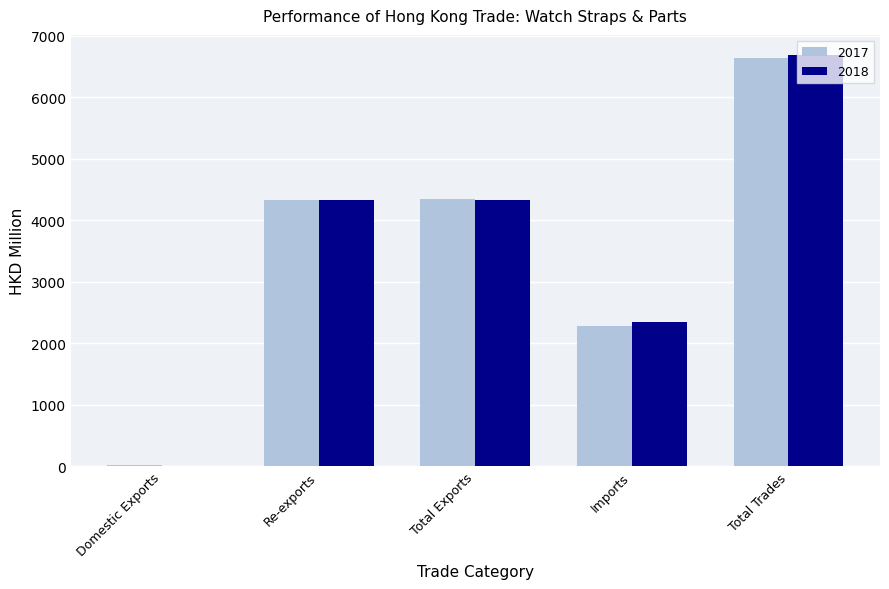

What is the total value across all series at Domestic Exports?

37.0